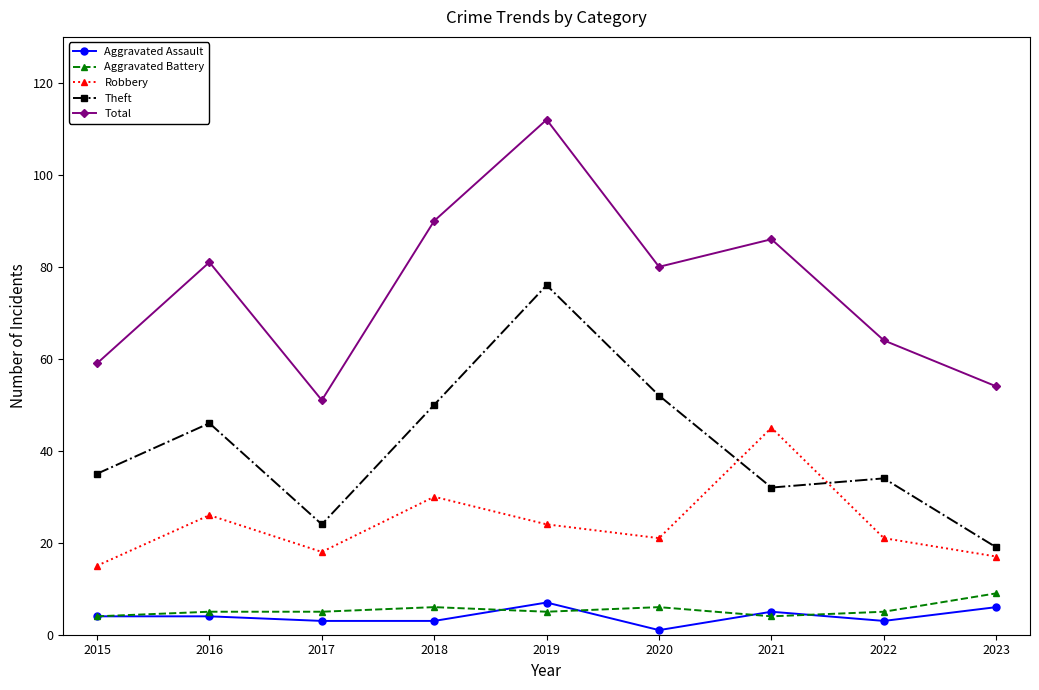

At which category is the sum across all series the highest?

2019